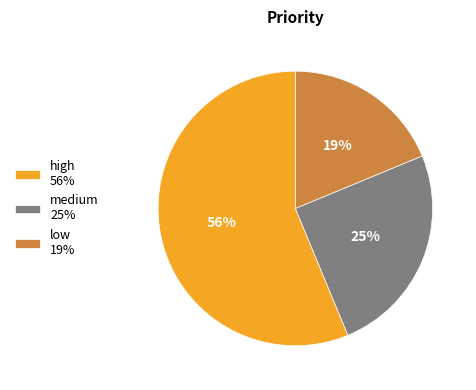

Does medium account for over 50% of the chart?

No